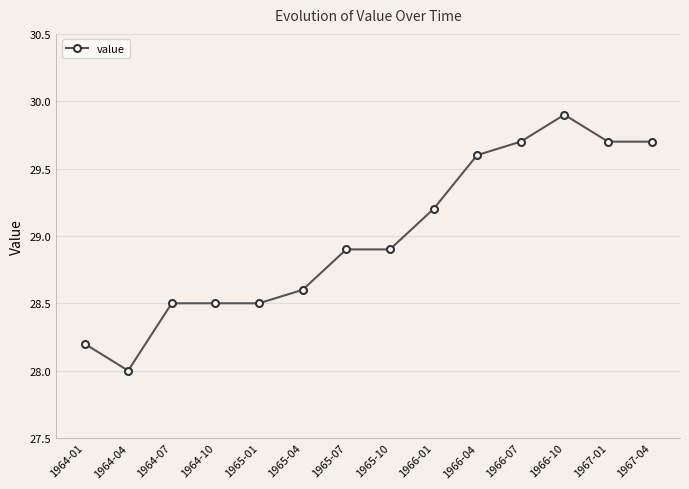

What is the difference between the values at 1964-07 and 1965-04?

0.1